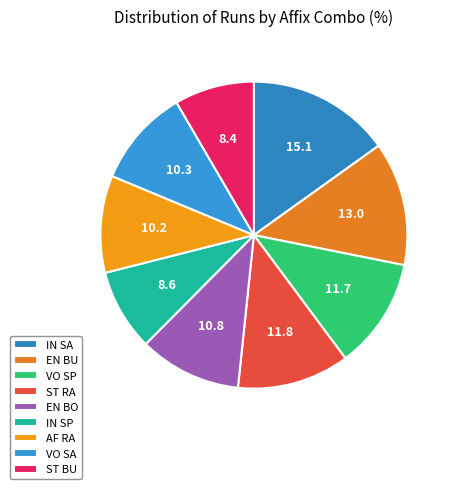

Rank the categories by value from lowest to highest.

ST BU, IN SP, AF RA, VO SA, EN BO, VO SP, ST RA, EN BU, IN SA